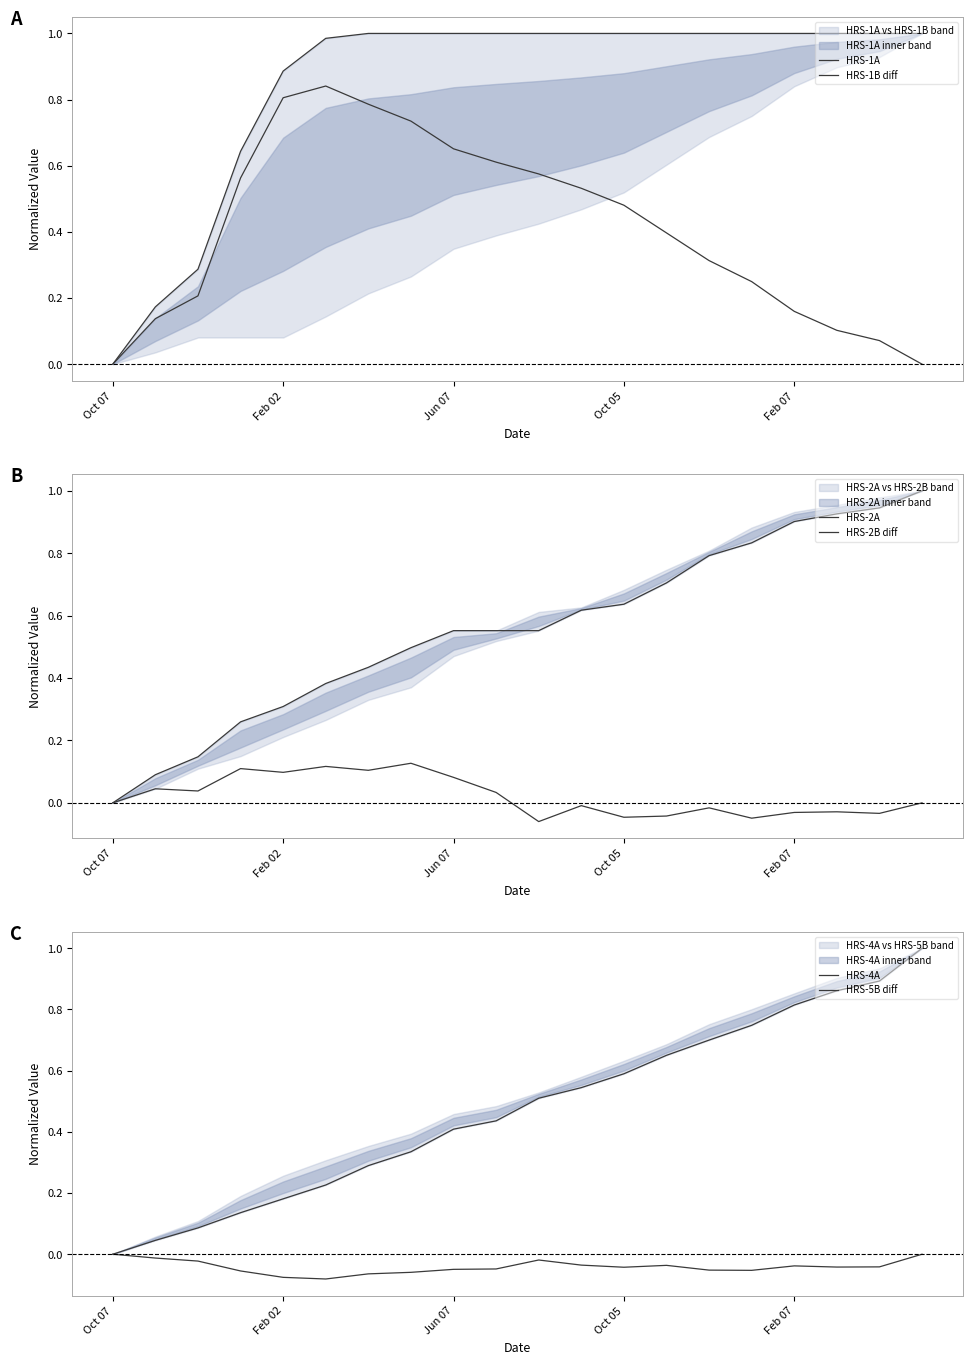

Which series has the largest total across all categories?

HRS-1A